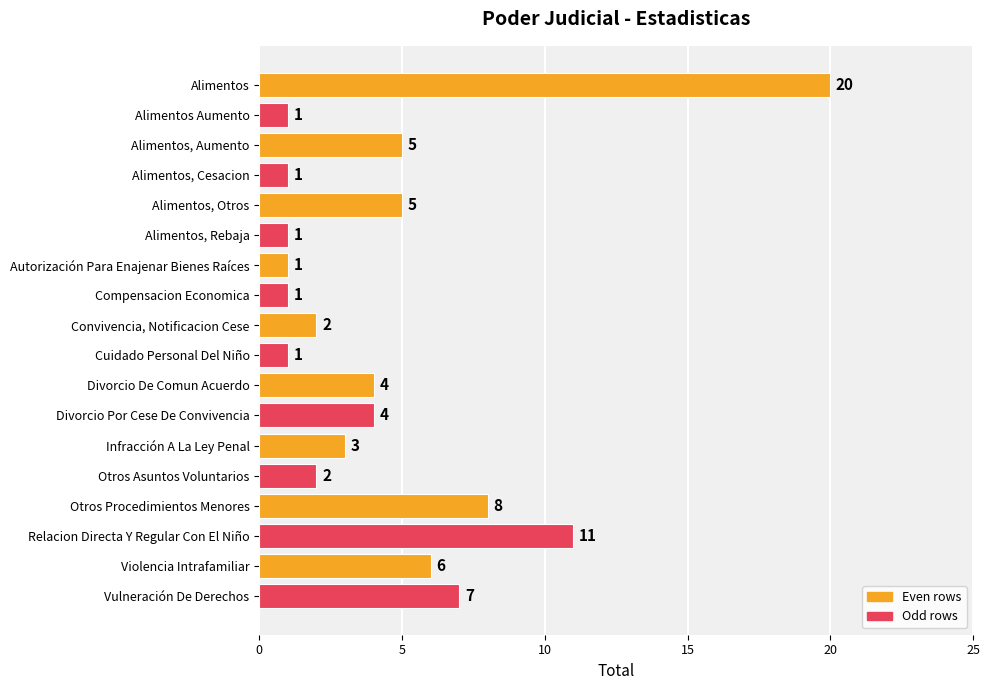

Where is the data nearest to the value 10?

Relacion Directa Y Regular Con El Niño